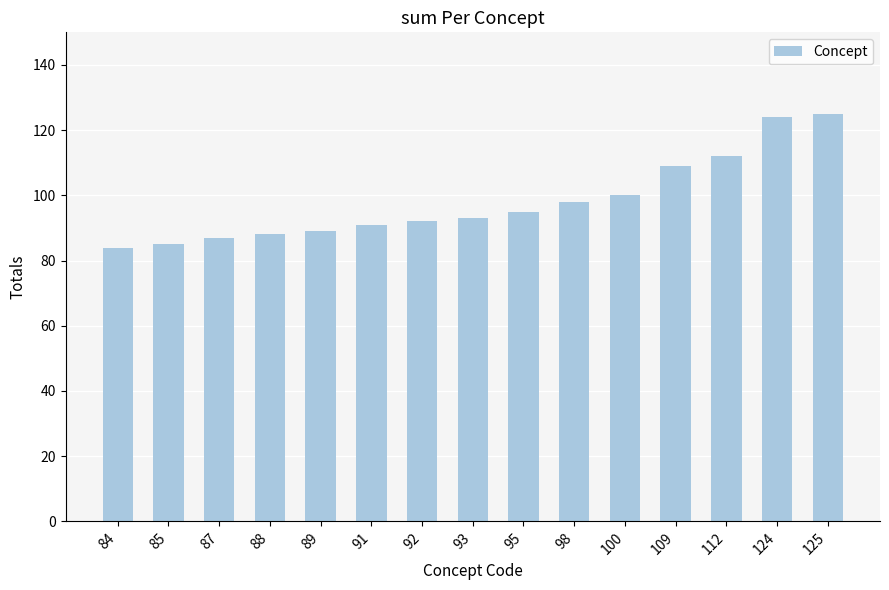

Approximately how many times larger is the value at 109 compared to 93?

1.2